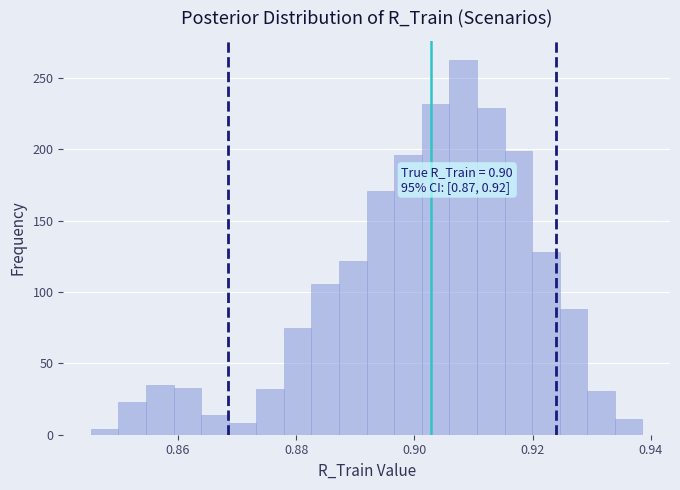

Read against the x-axis, roughly where is the centre of the tallest bar?

0.908